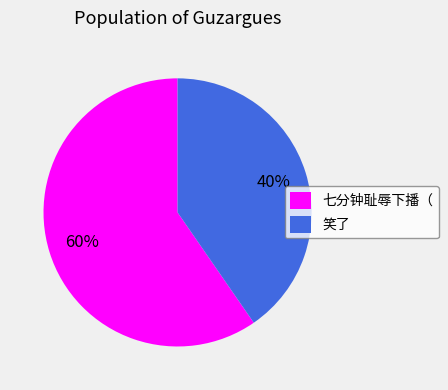

Is it true that 笑了 is 40% of the pie?

True